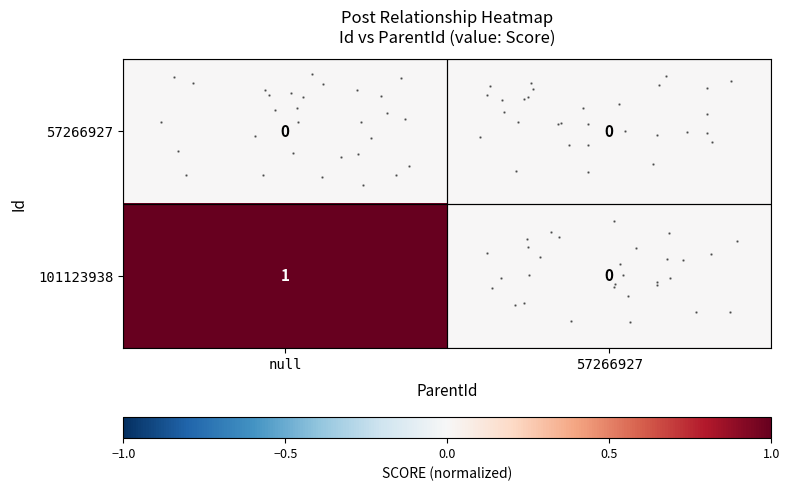

What is the approximate value of row_1 at null?

1